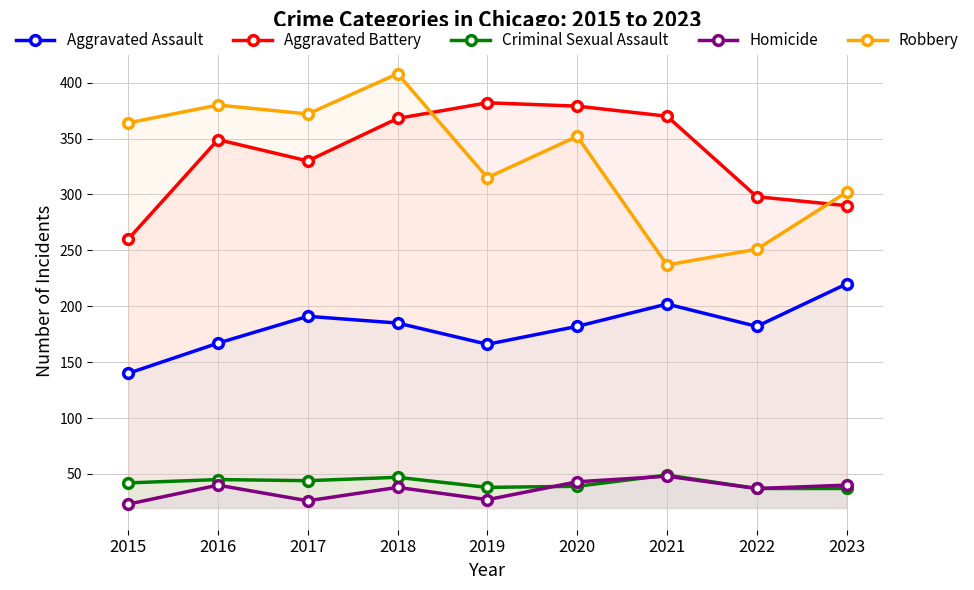

How many interior local valleys does the Criminal Sexual Assault series have?

2